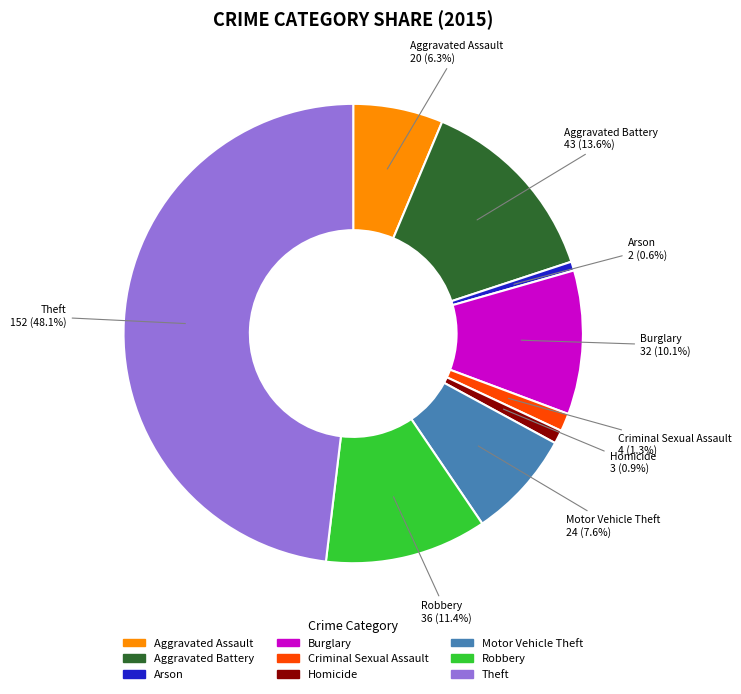

What is the total percentage of Robbery and Homicide?

12.3%